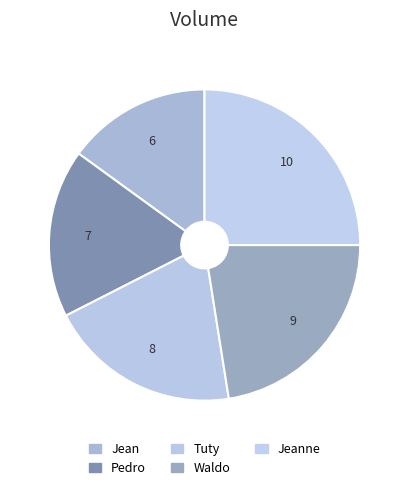

Which category has the biggest portion of the pie?

Jeanne